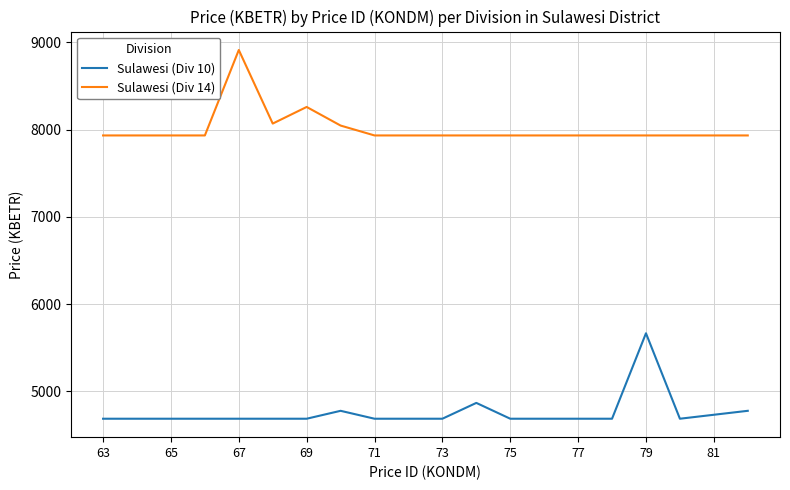

List the series in order of their overall mean, highest first.

Sulawesi (Div 14), Sulawesi (Div 10)